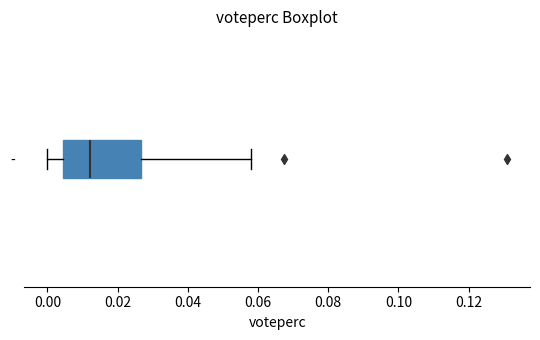

Read this box plot against the x-axis: the position of the median line, the range covered by the box, and the ends of both whiskers. The values are not printed on the chart, so give them approximately, as read against the axis.

median 0.012, box 0.004 to 0.026, whiskers 0.000 to 0.058